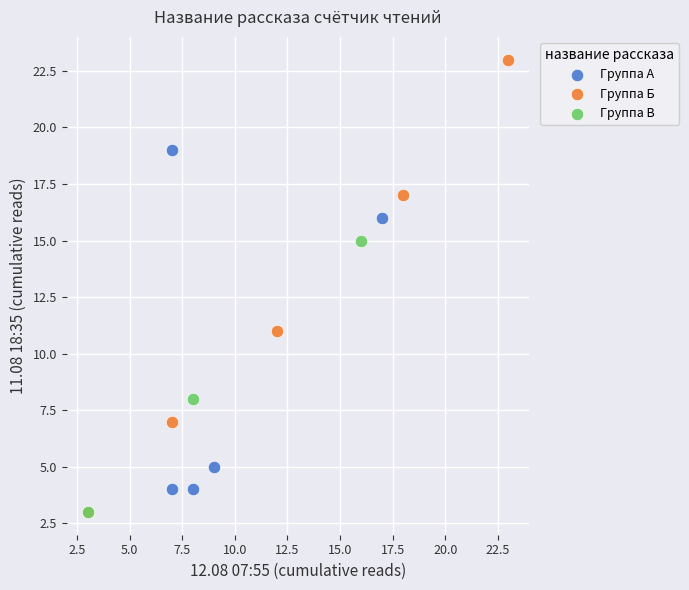

Which series has the widest spread of Y values?

Группа Б